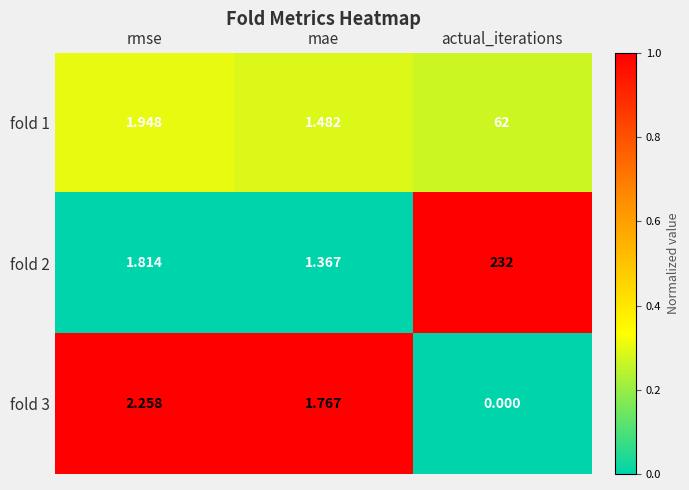

Rank the categories by fold 3 value from lowest to highest.

actual_iterations, mae, rmse